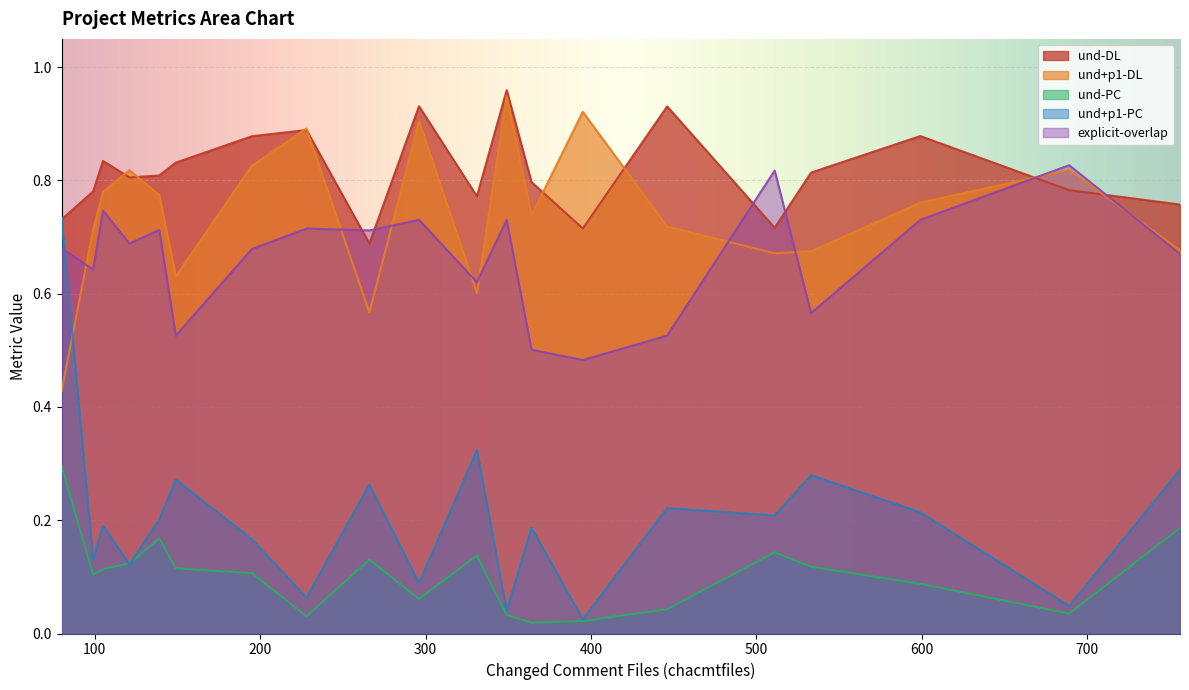

How many times do und-DL and und+p1-PC cross each other?

1